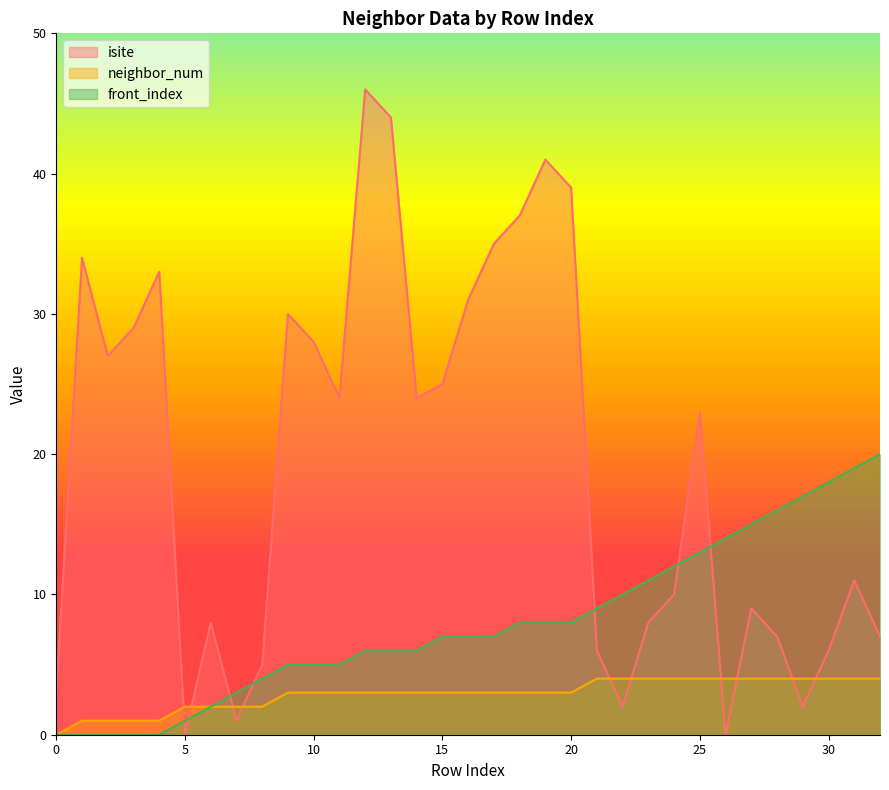

At how many categories does at least one series exceed 36?

5